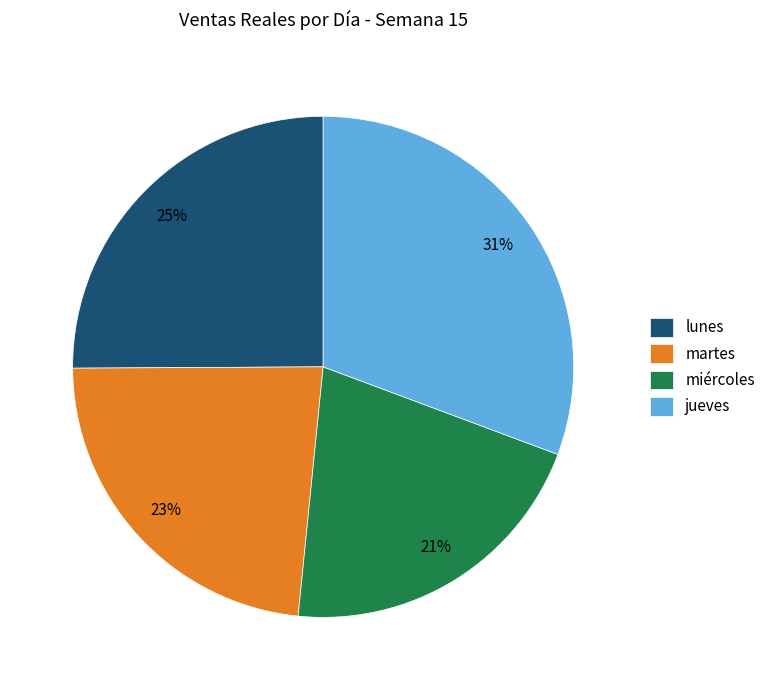

To the nearest percent, what is the difference between the largest and smallest slice percentages?

10%